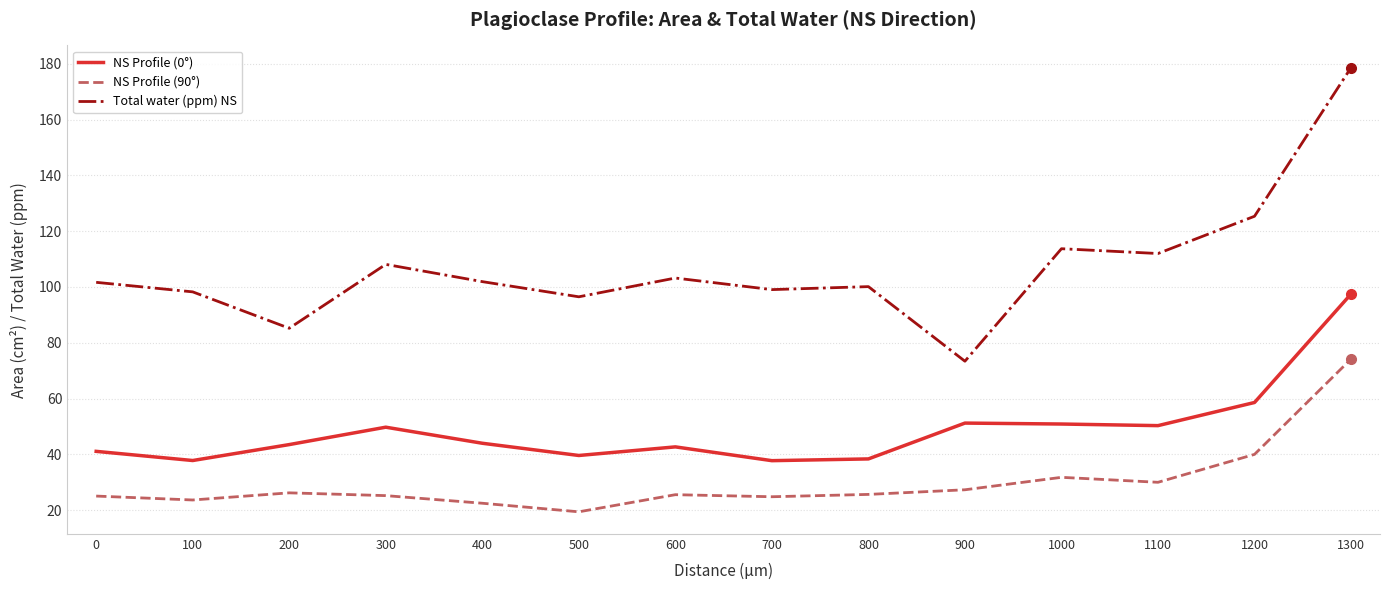

Where is the first local maximum for Total water (ppm) NS?

300